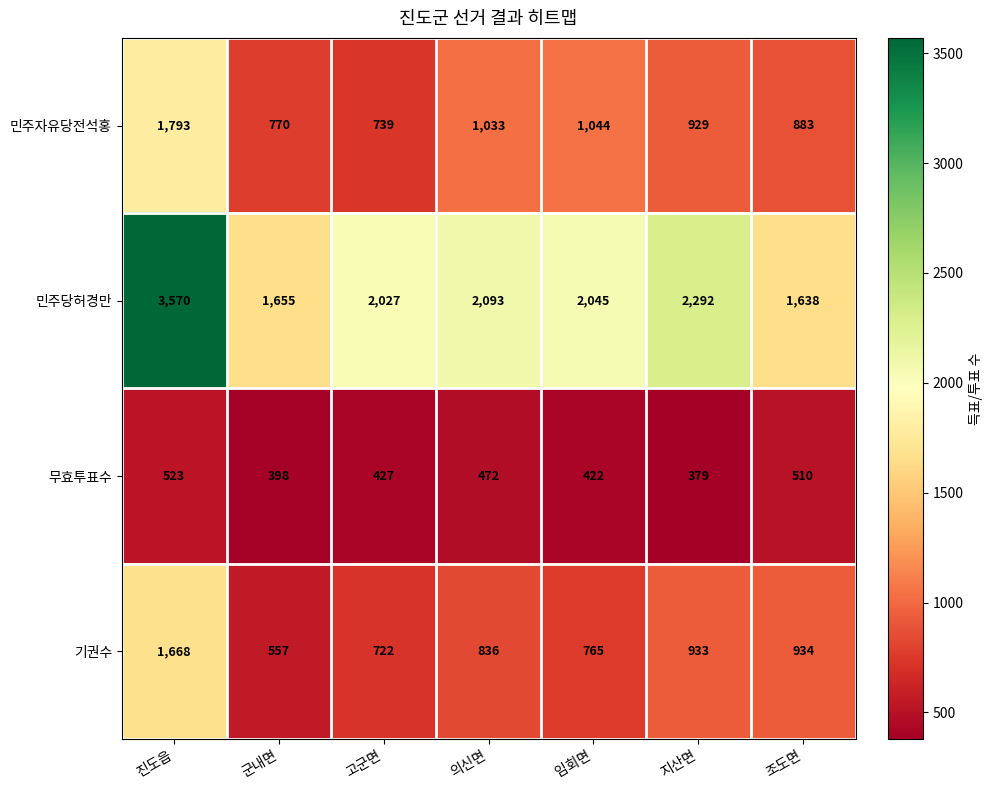

How many distinct data groups are displayed?

4